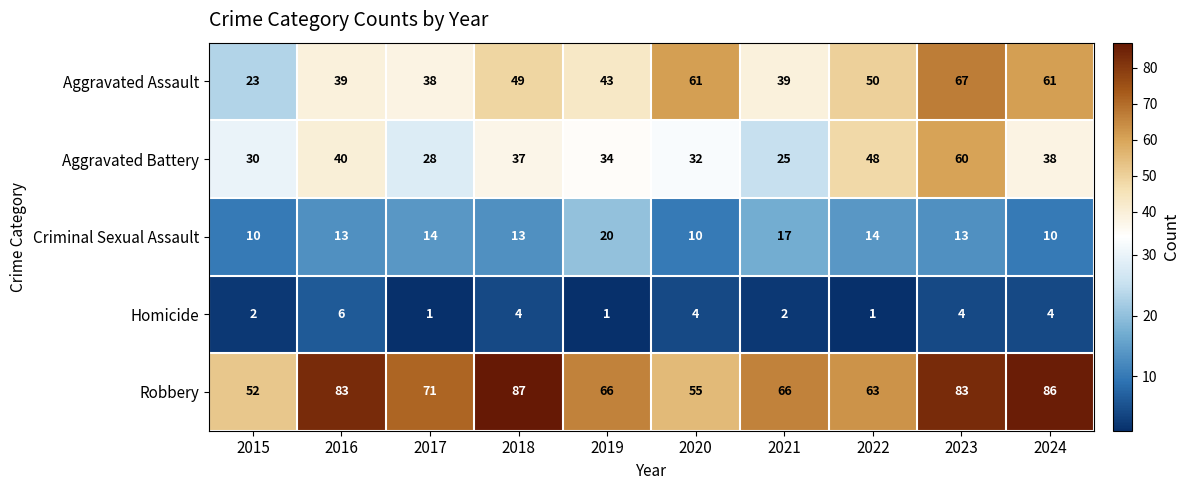

What is the maximum value for Aggravated Assault?

67